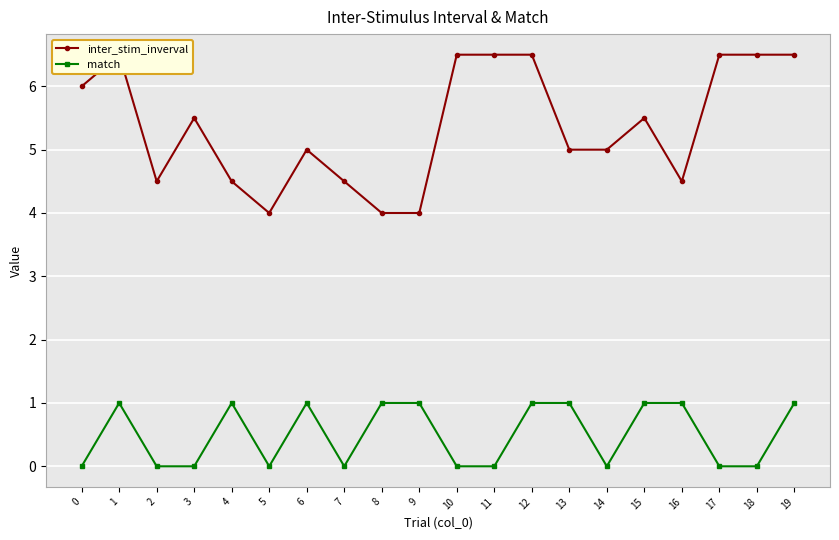

Reading left to right, list all the values displayed in this chart.

inter_stim_inverval: 0=6.0	1=6.5	2=4.5	3=5.5	4=4.5	5=4.0	6=5.0	7=4.5	8=4.0	9=4.0	10=6.5	11=6.5	12=6.5	13=5.0	14=5.0	15=5.5	16=4.5	17=6.5	18=6.5	19=6.5
match: 0=0.0	1=1.0	2=0.0	3=0.0	4=1.0	5=0.0	6=1.0	7=0.0	8=1.0	9=1.0	10=0.0	11=0.0	12=1.0	13=1.0	14=0.0	15=1.0	16=1.0	17=0.0	18=0.0	19=1.0